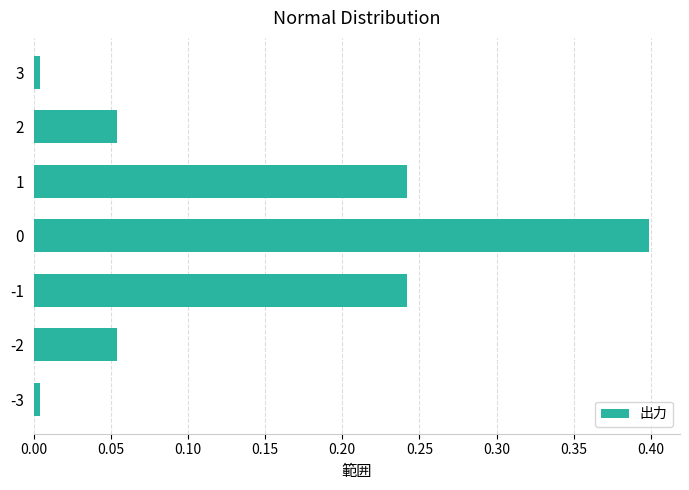

What is the greatest value displayed?

0.4